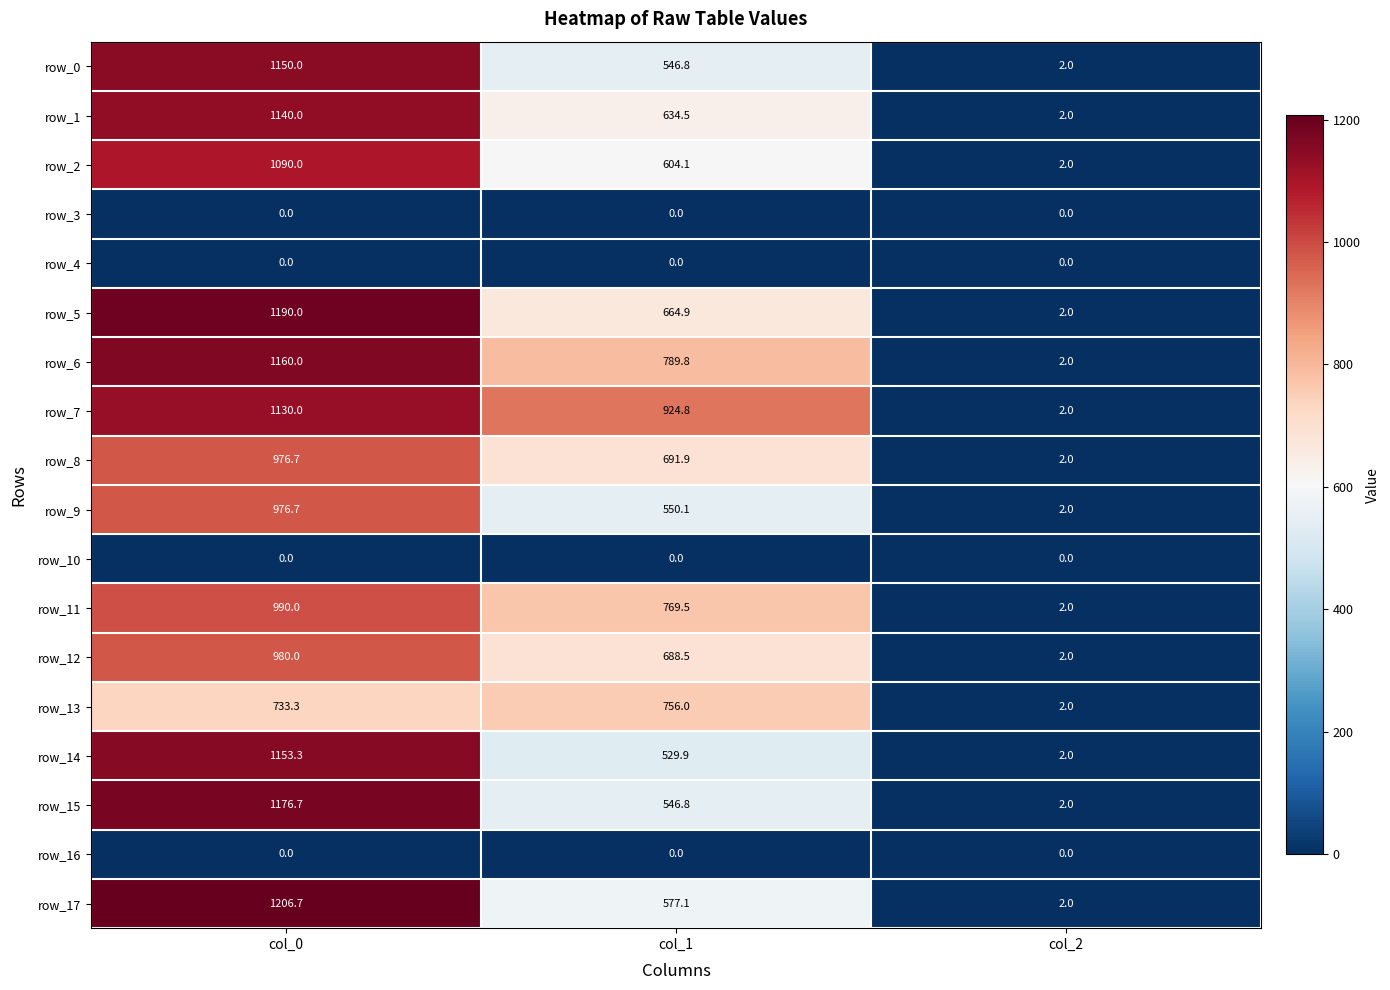

List the labels in order of row_7 value, largest first.

col_0, col_1, col_2